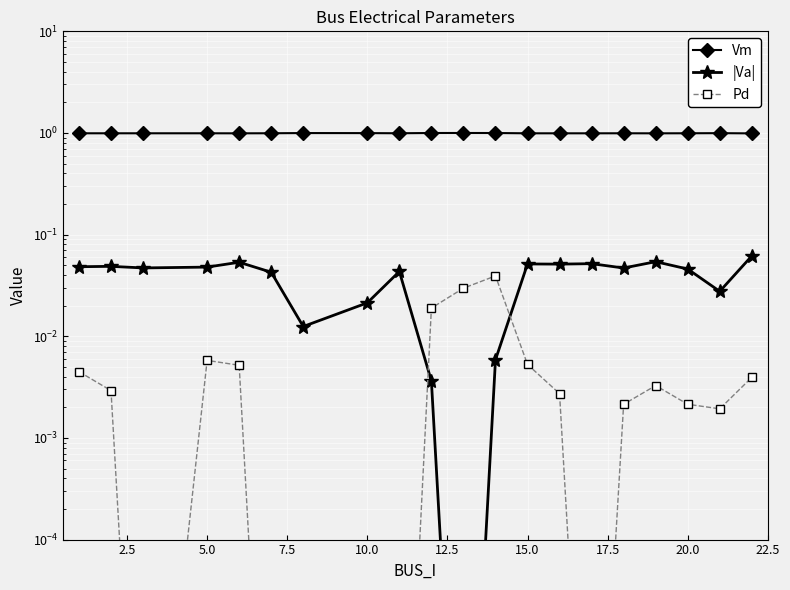

How many distinct data groups are displayed?

3